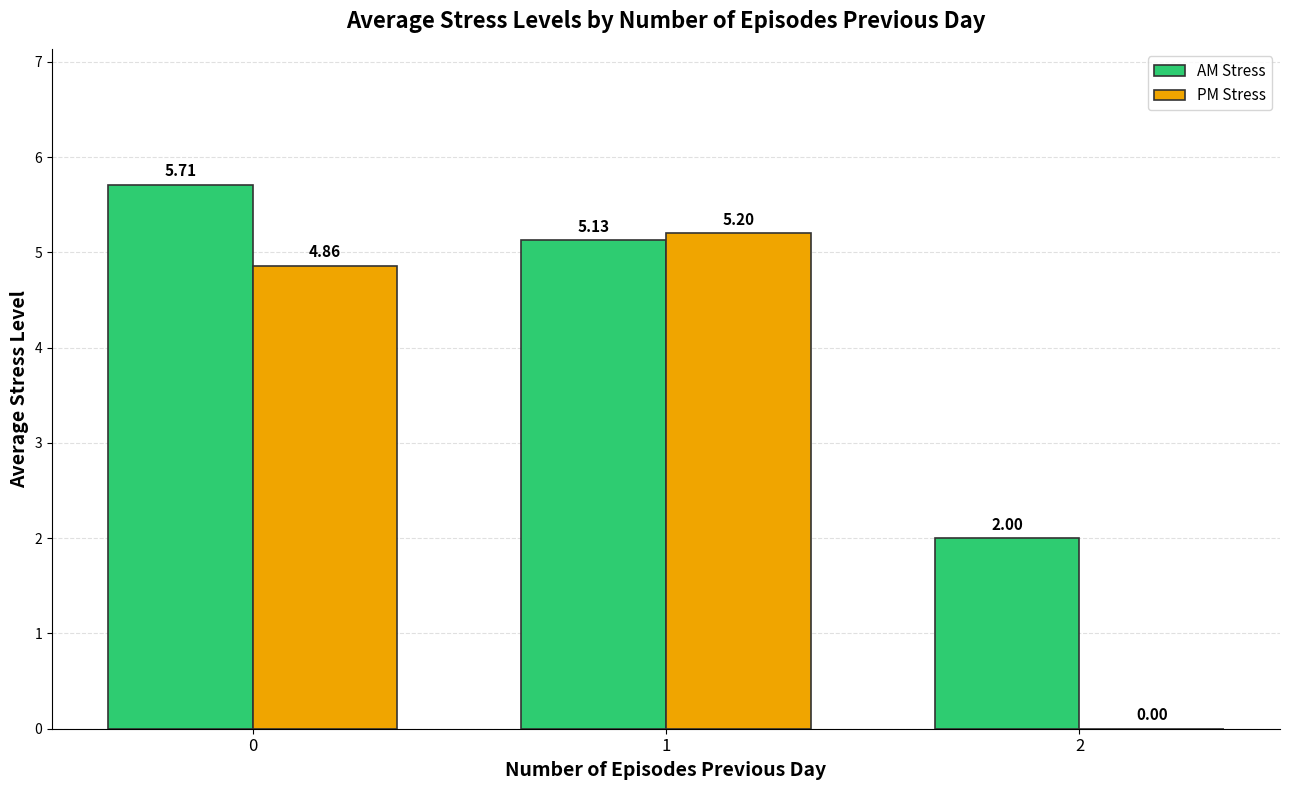

Between 1 and 2, which series saw the biggest shift?

PM Stress